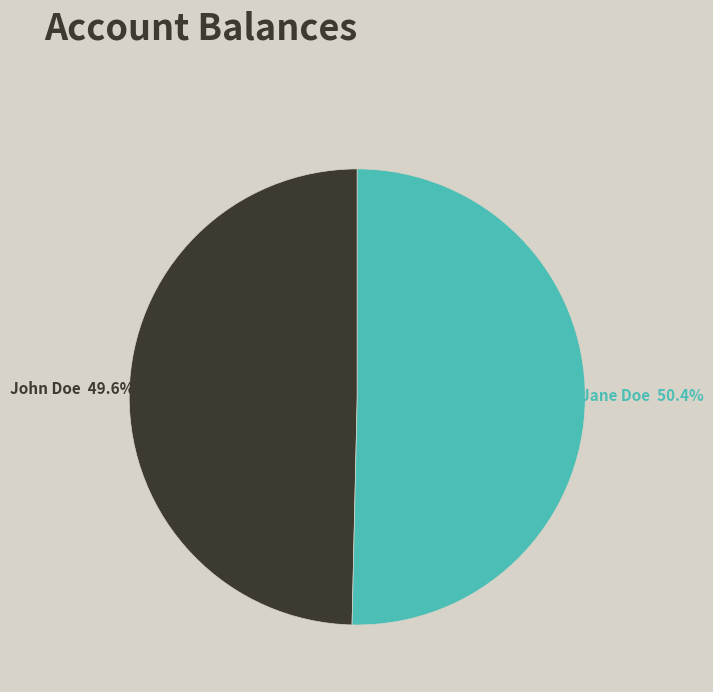

Count the number of slices in the pie.

2